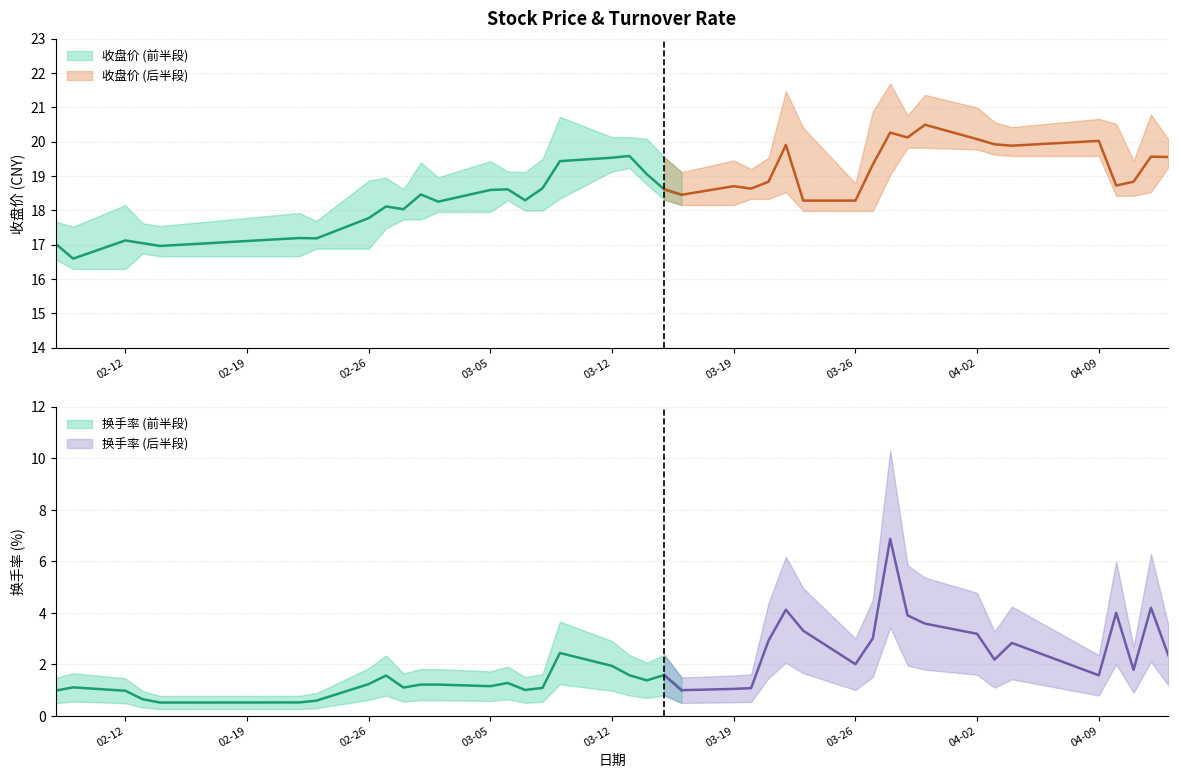

True or false: 换手率 and 收盘价 intersect in this chart.

False